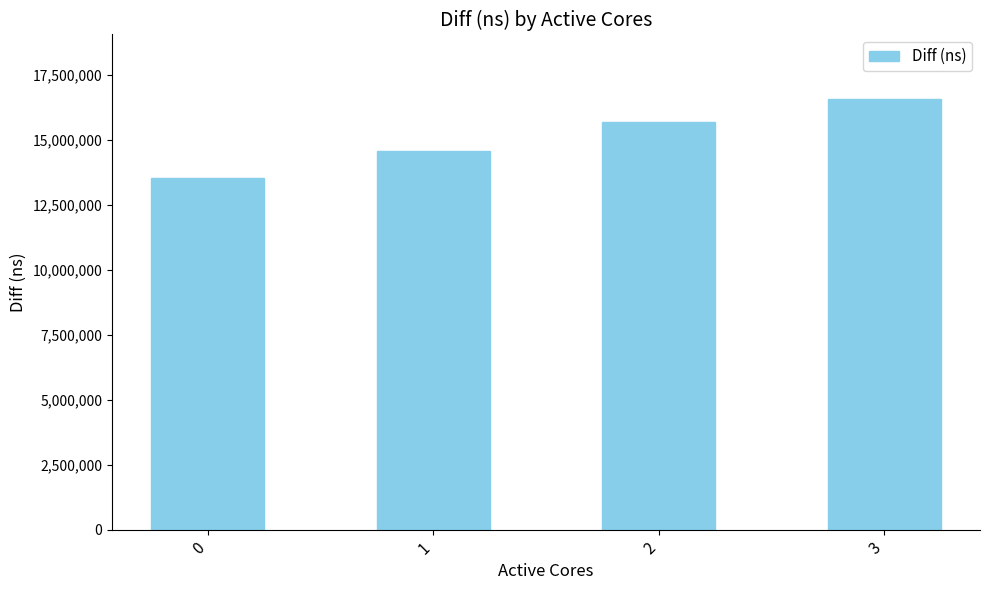

List the labels in order of value, smallest first.

0, 1, 2, 3